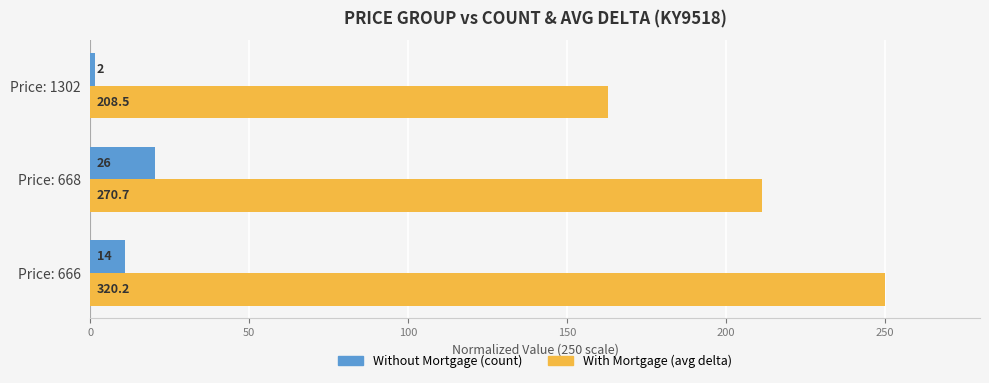

Is it true that Without Mortgage equals 10.8 at Price: 668?

False